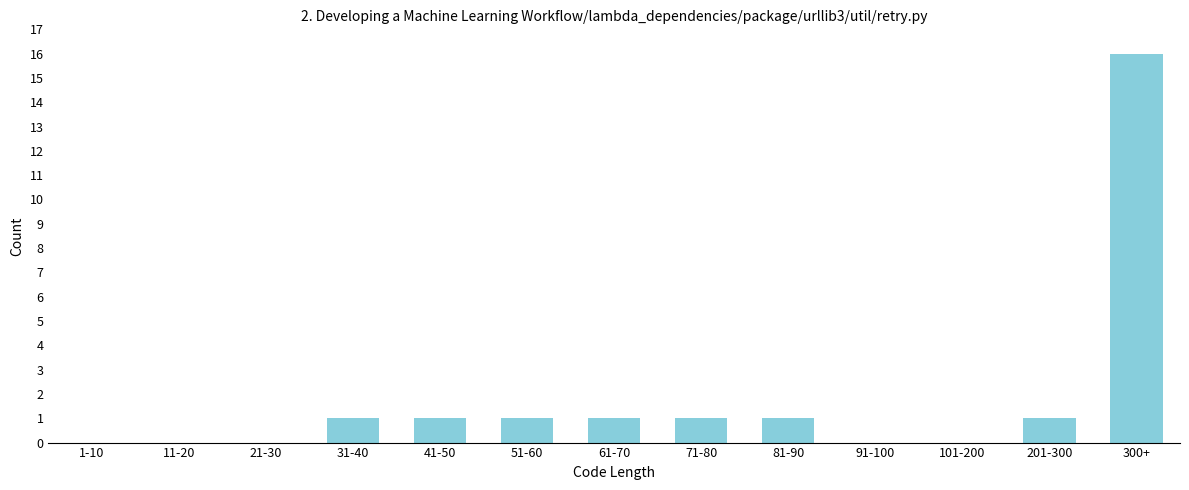

Reading left to right, extract all data points from this chart.

1-10=0	11-20=0	21-30=0	31-40=1	41-50=1	51-60=1	61-70=1	71-80=1	81-90=1	91-100=0	101-200=0	201-300=1	300+=16